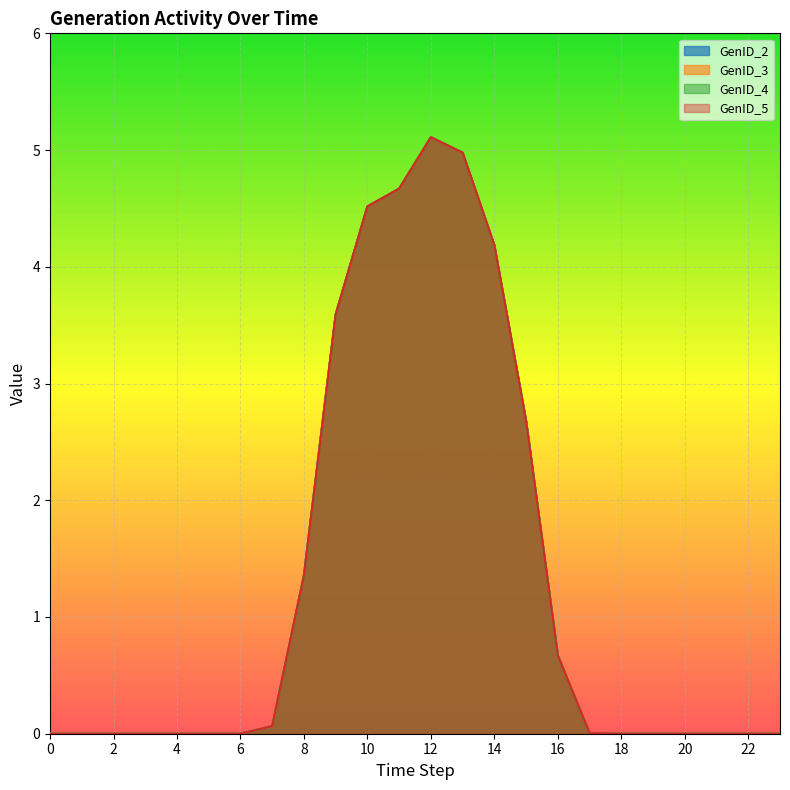

Which has a higher value, 4 or 0?

4